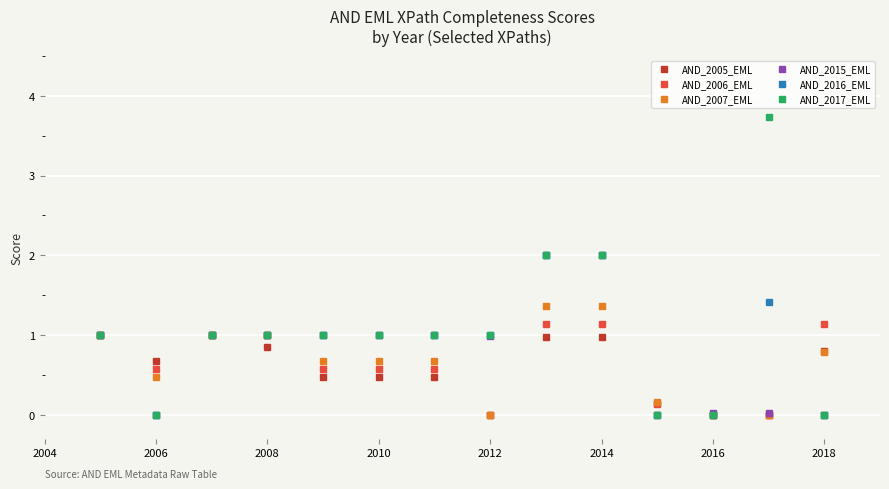

What are all the series names shown in the legend?

AND_2005_EML, AND_2006_EML, AND_2007_EML, AND_2015_EML, AND_2016_EML, AND_2017_EML